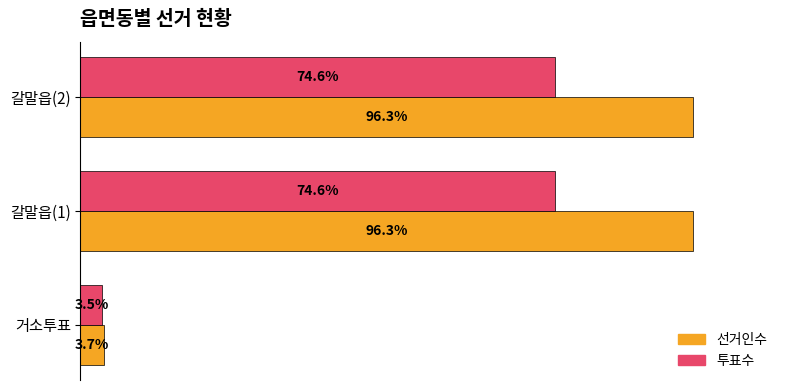

Where is 선거인수 nearest to the value 50?

거소투표